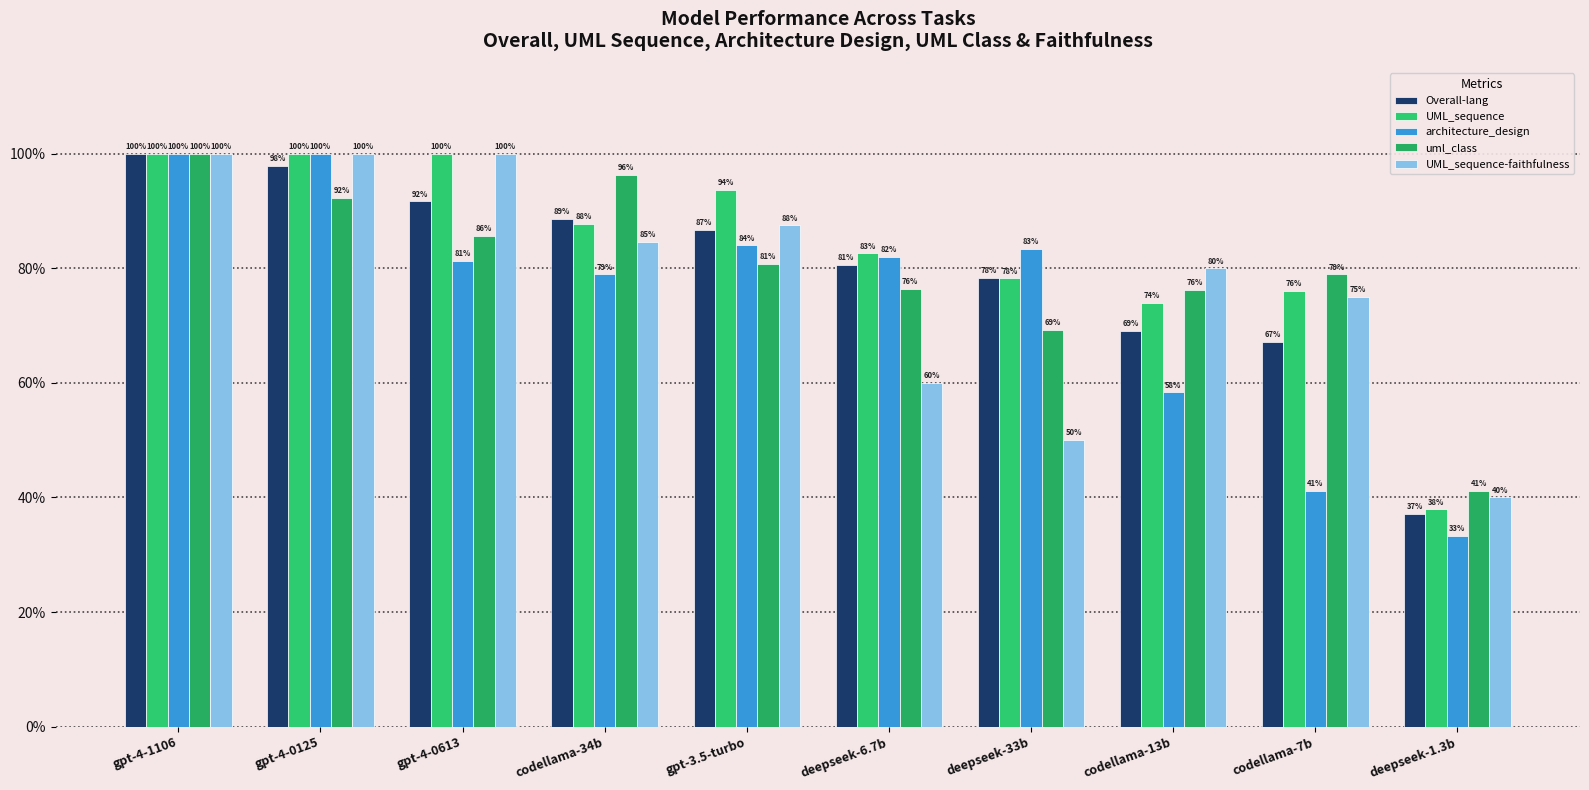

True or false: Overall-lang has a value of 1.3 at deepseek-6.7b.

False